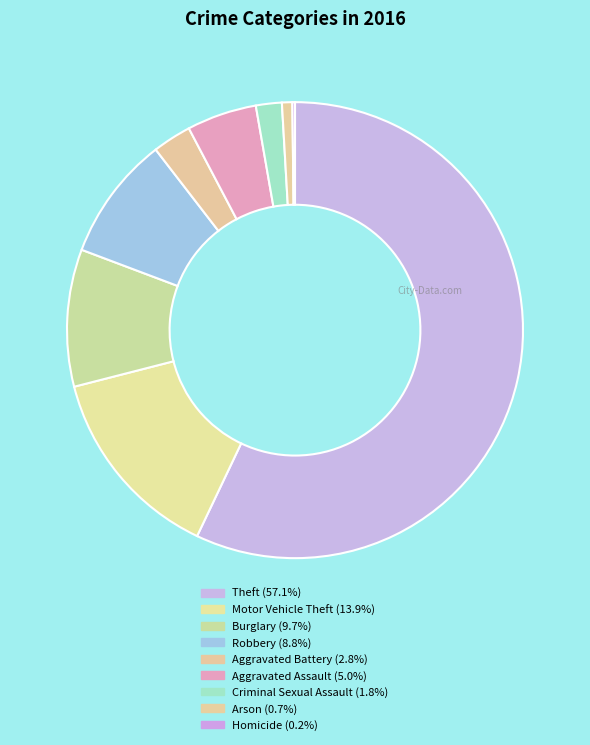

Count the number of slices in the pie.

9